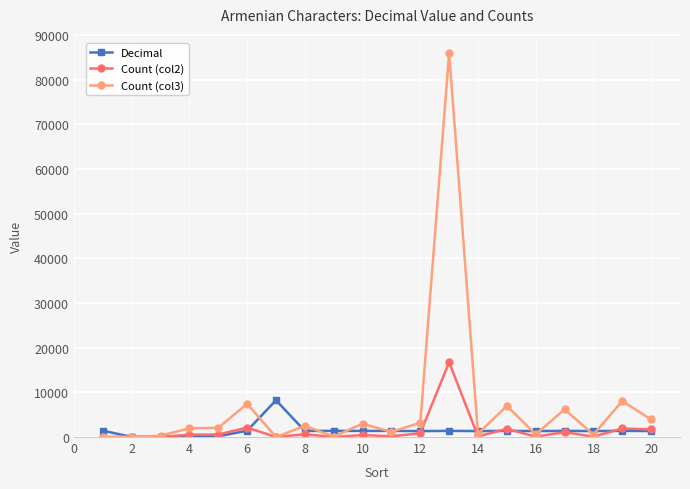

True or false: Decimal and Count (col2) intersect in this chart.

True